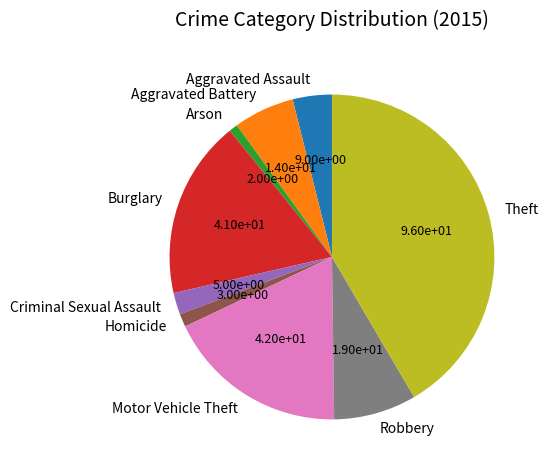

Do Aggravated Battery and Arson together represent more than half of the pie?

No